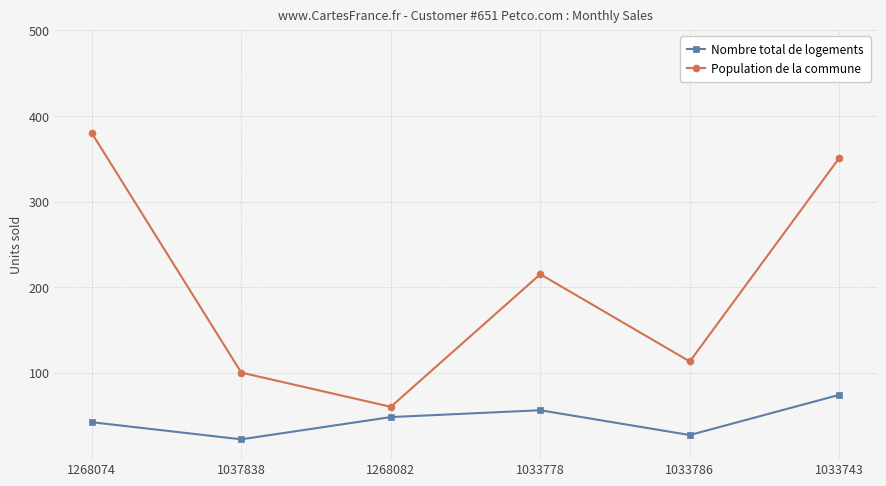

Does the chart display data point markers on the line(s)?

Yes